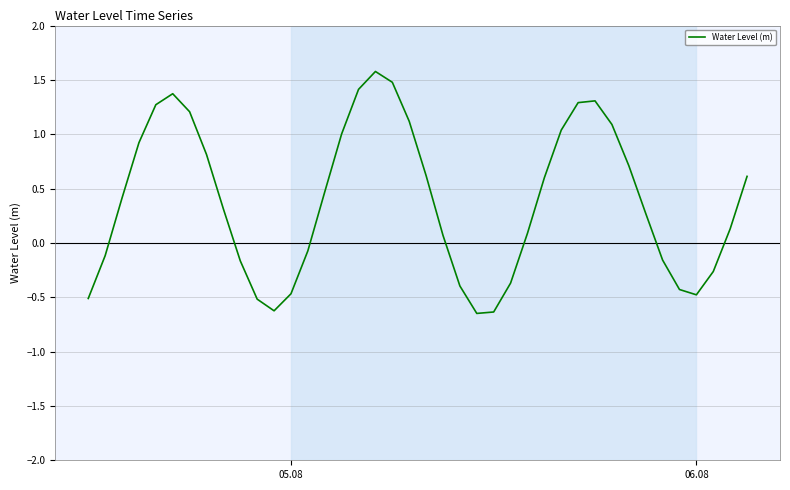

What is the maximum value shown in the chart?

1.6